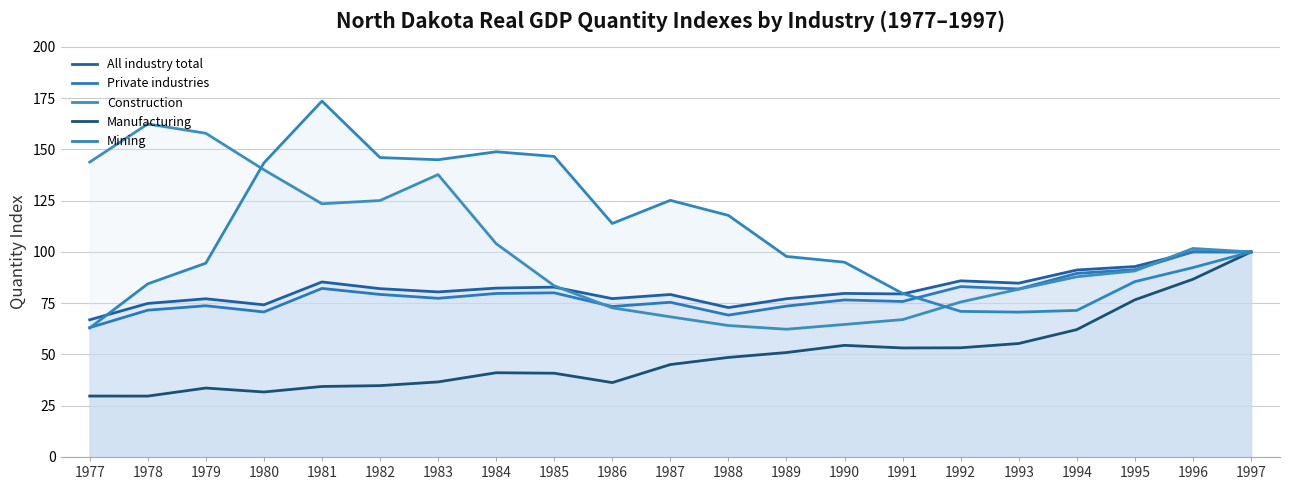

Reading right to left, what are all the values shown in this chart?

All industry total: 1997=100.0	1996=100.0	1995=92.9	1994=91.2	1993=84.8	1992=85.9	1991=79.5	1990=79.8	1989=77.2	1988=72.9	1987=79.2	1986=77.2	1985=82.8	1984=82.3	1983=80.5	1982=82.1	1981=85.4	1980=74.2	1979=77.2	1978=74.9	1977=66.9
Private industries: 1997=100.0	1996=100.0	1995=91.3	1994=89.5	1993=81.9	1992=83.1	1991=75.8	1990=76.6	1989=73.6	1988=69.2	1987=75.4	1986=73.4	1985=80.0	1984=79.7	1983=77.4	1982=79.3	1981=82.2	1980=70.7	1979=73.8	1978=71.6	1977=63.1
Construction: 1997=100.0	1996=101.7	1995=90.7	1994=87.9	1993=81.8	1992=75.6	1991=67.0	1990=64.6	1989=62.3	1988=64.1	1987=68.3	1986=72.7	1985=83.5	1984=104.0	1983=137.7	1982=125.1	1981=123.5	1980=140.1	1979=157.9	1978=162.4	1977=143.8
Manufacturing: 1997=100.0	1996=86.7	1995=76.6	1994=62.1	1993=55.3	1992=53.2	1991=53.2	1990=54.4	1989=50.9	1988=48.5	1987=45.1	1986=36.3	1985=40.8	1984=41.1	1983=36.6	1982=34.8	1981=34.4	1980=31.7	1979=33.6	1978=29.7	1977=29.7
Mining: 1997=100.0	1996=92.4	1995=85.5	1994=71.5	1993=70.6	1992=71.0	1991=79.8	1990=95.0	1989=97.8	1988=117.8	1987=125.2	1986=113.9	1985=146.6	1984=148.8	1983=145.0	1982=146.0	1981=173.6	1980=143.4	1979=94.5	1978=84.4	1977=62.9